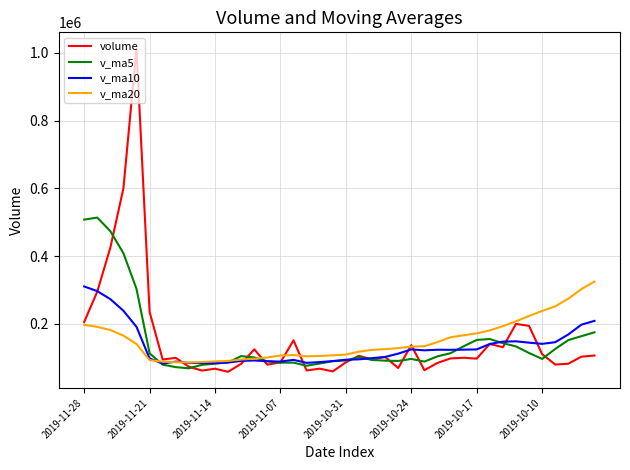

How many lines are shown in the chart?

4